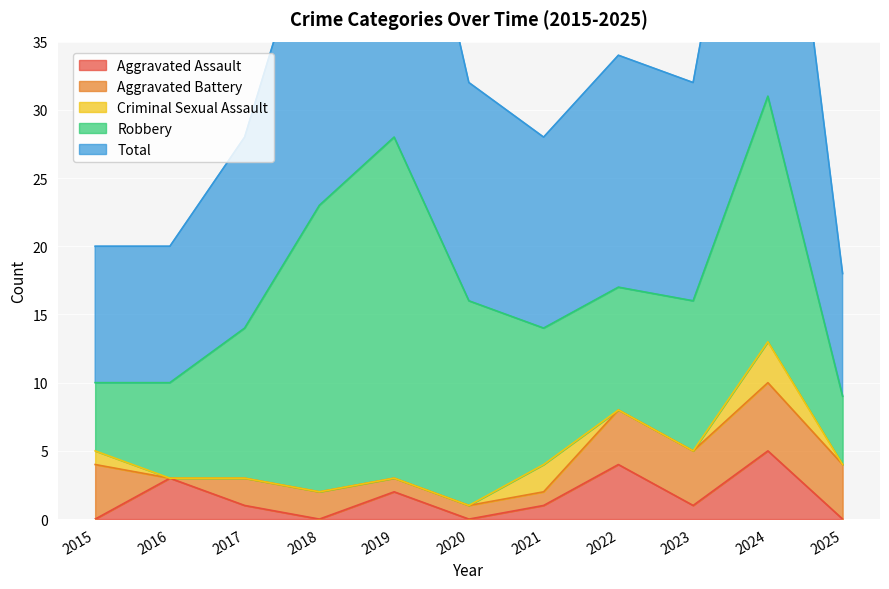

What is the total value across all series at 2022?

34